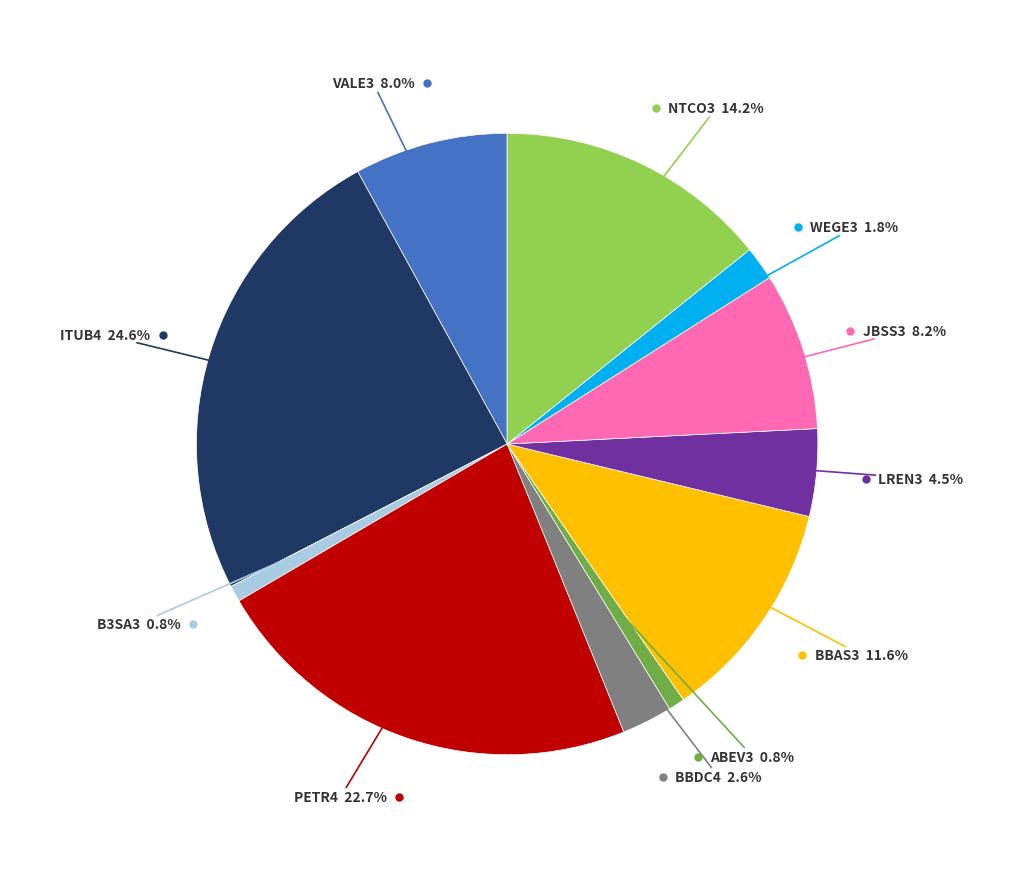

Is there a majority slice in this chart?

No